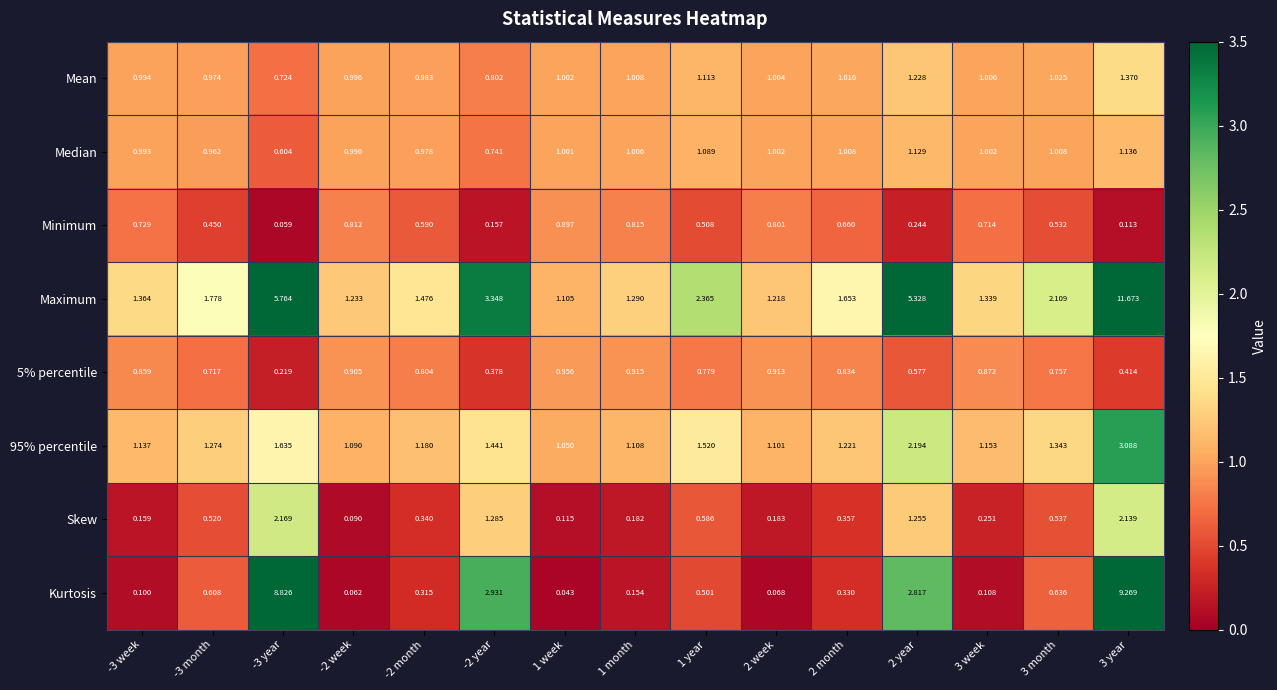

Which series has the widest spread of values?

Maximum